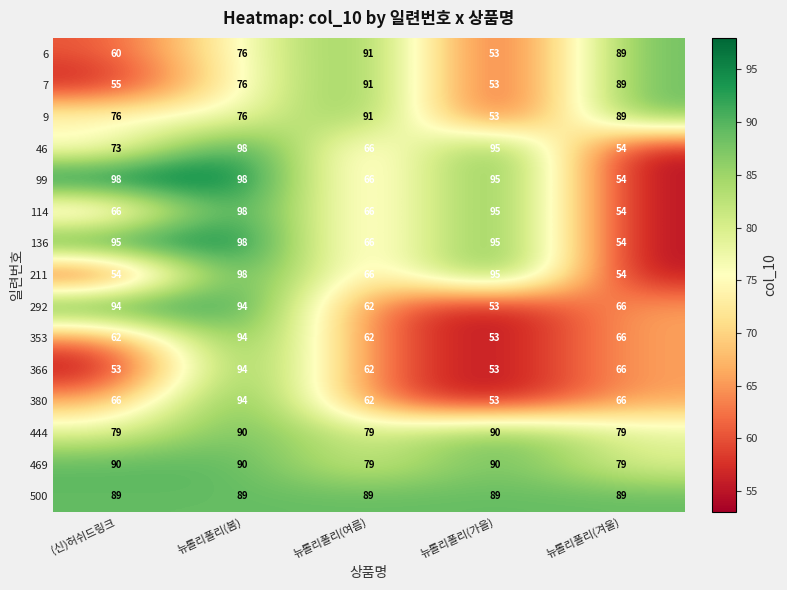

What is the approximate value of 444 at 뉴롤리폴리(겨울)?

79